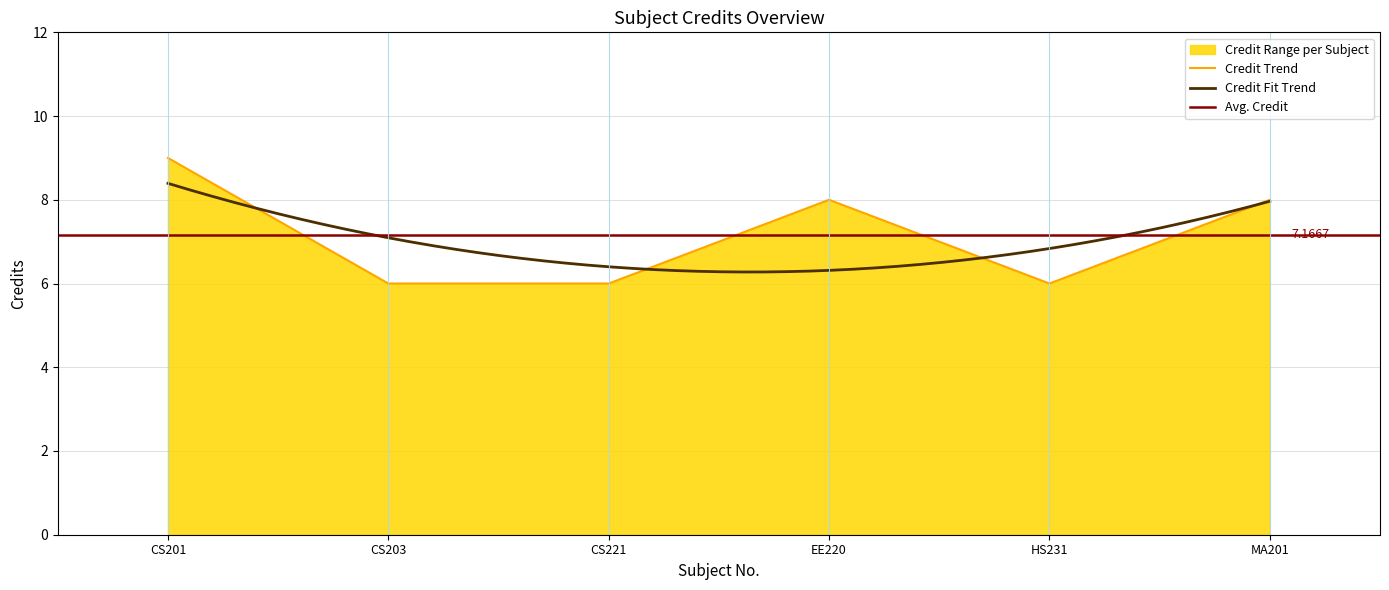

What is the label of the 1st point from the left?

CS201